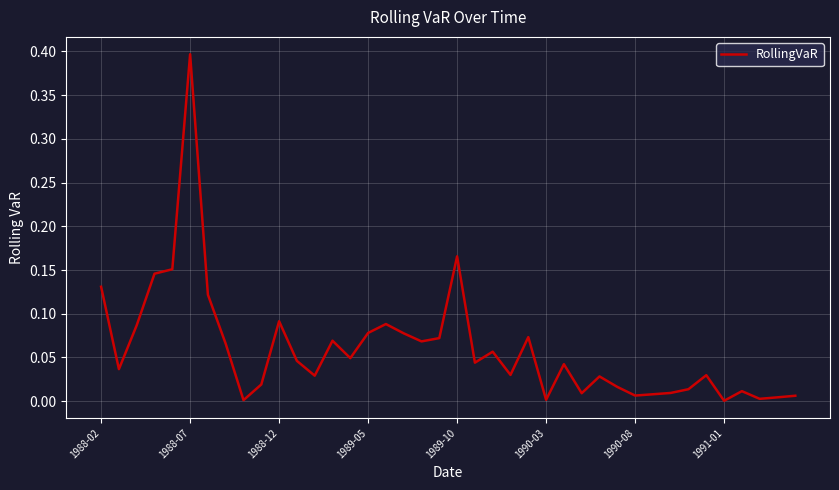

What is the maximum value shown in the chart?

0.4